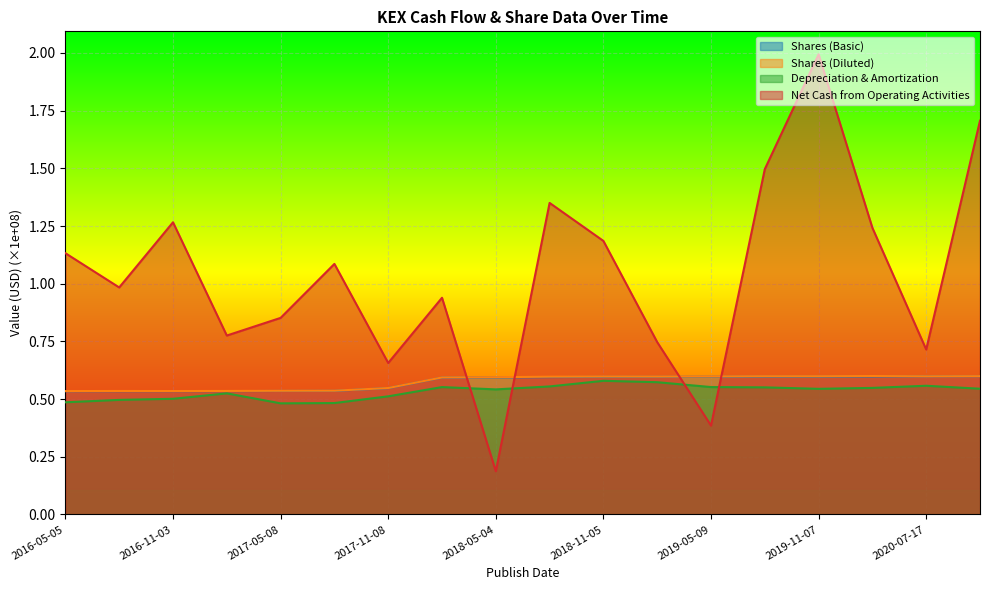

In Shares (Diluted), how many points are higher than both neighbors (excluding endpoints)?

4